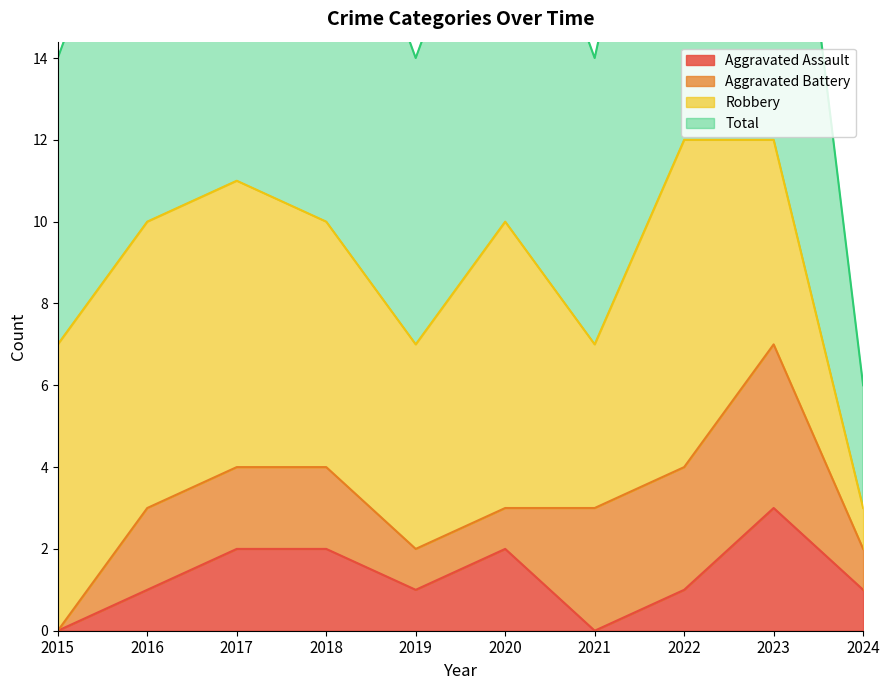

Between 2015 and 2017, which series saw the biggest shift?

Total